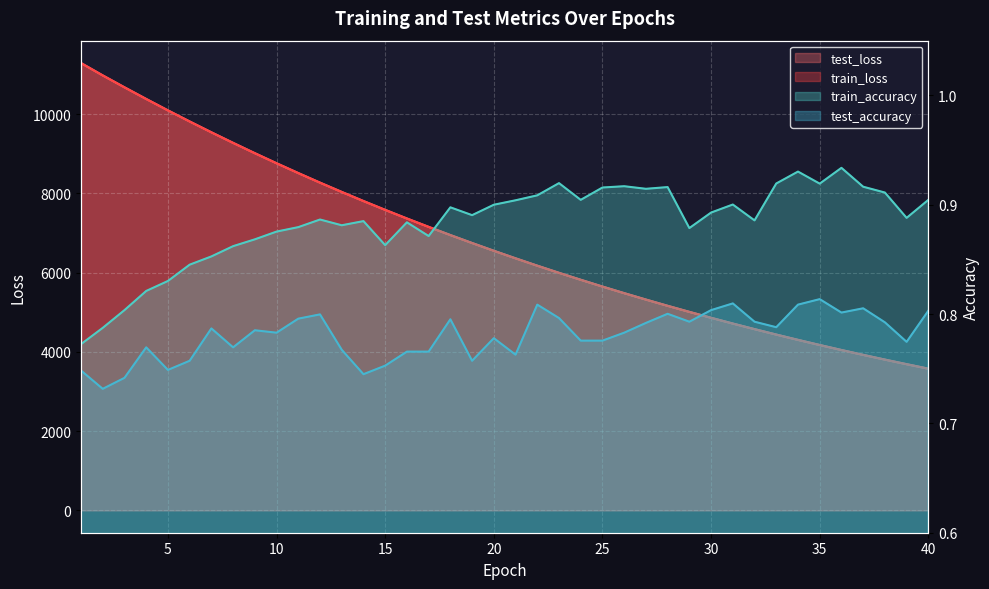

True or false: test_accuracy and train_accuracy cross at least once.

False